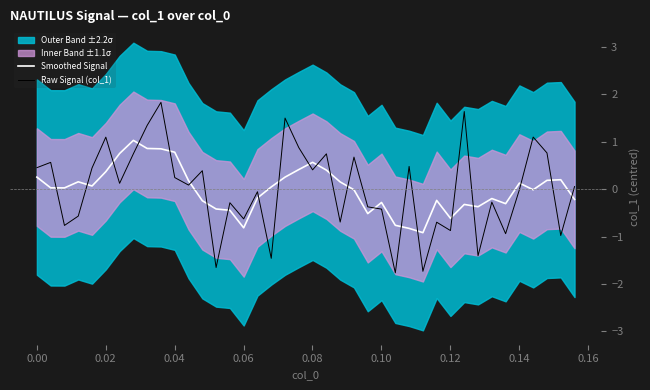

What is the maximum value for Smoothed Signal?

1.0